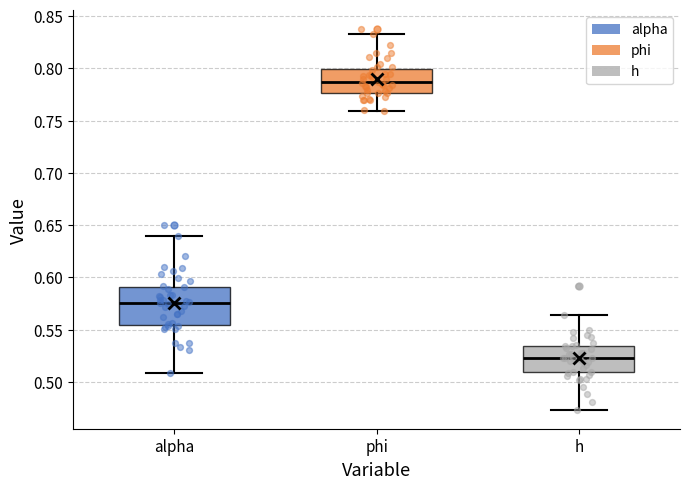

Which box is the tallest, from its lower edge to its upper edge?

alpha